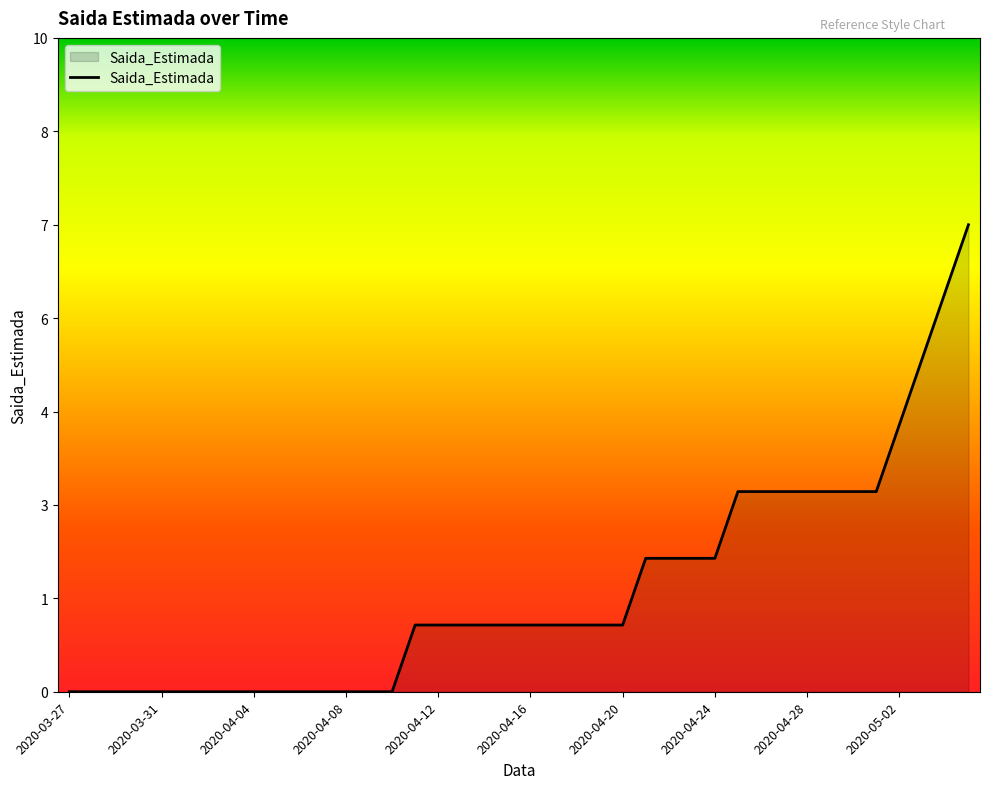

What is the difference between the maximum and minimum values?

7